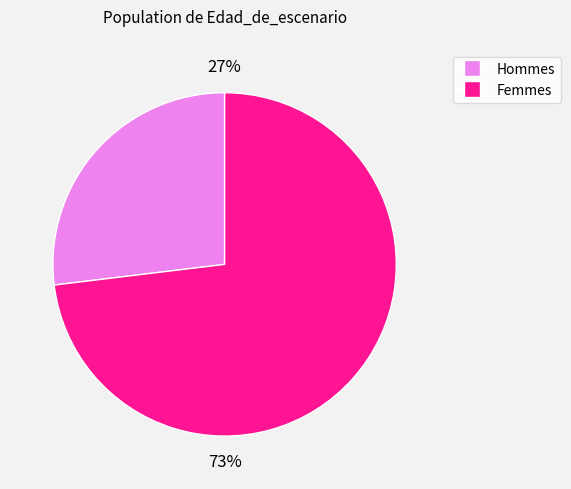

Does any single category account for the majority?

Yes